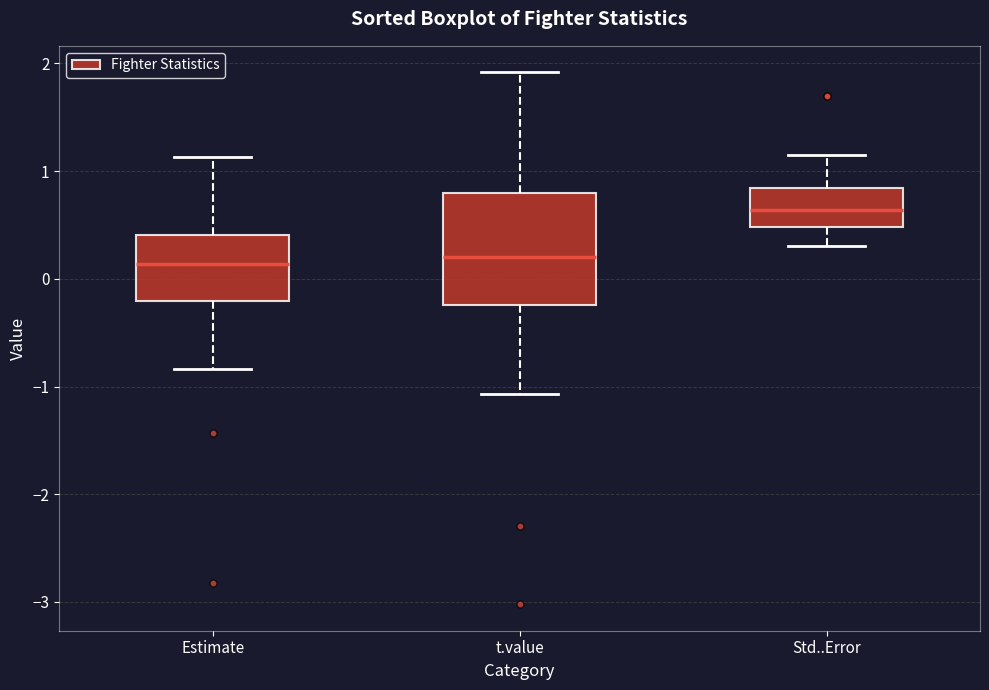

Where is the lower edge of the box for Std..Error on the y-axis? The values are not printed on the chart, so give them approximately, as read against the axis.

0.5